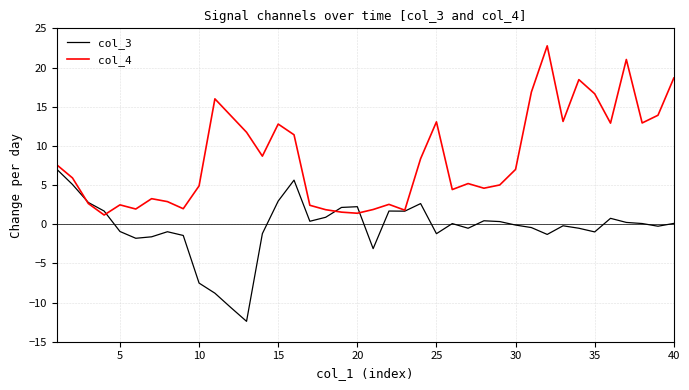

Rank the series by their maximum value, from highest to lowest.

col_4, col_3